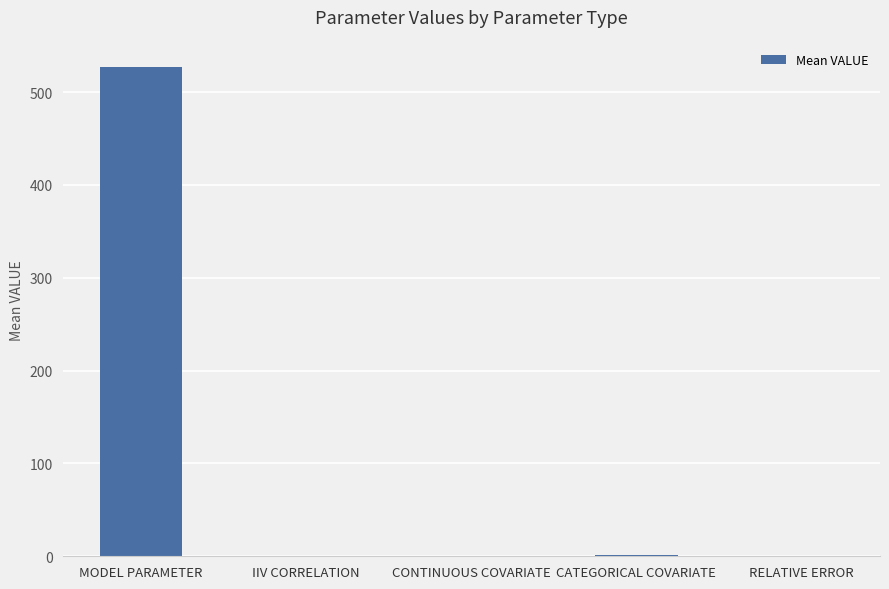

The value at RELATIVE ERROR is 0.2. True or false?

True